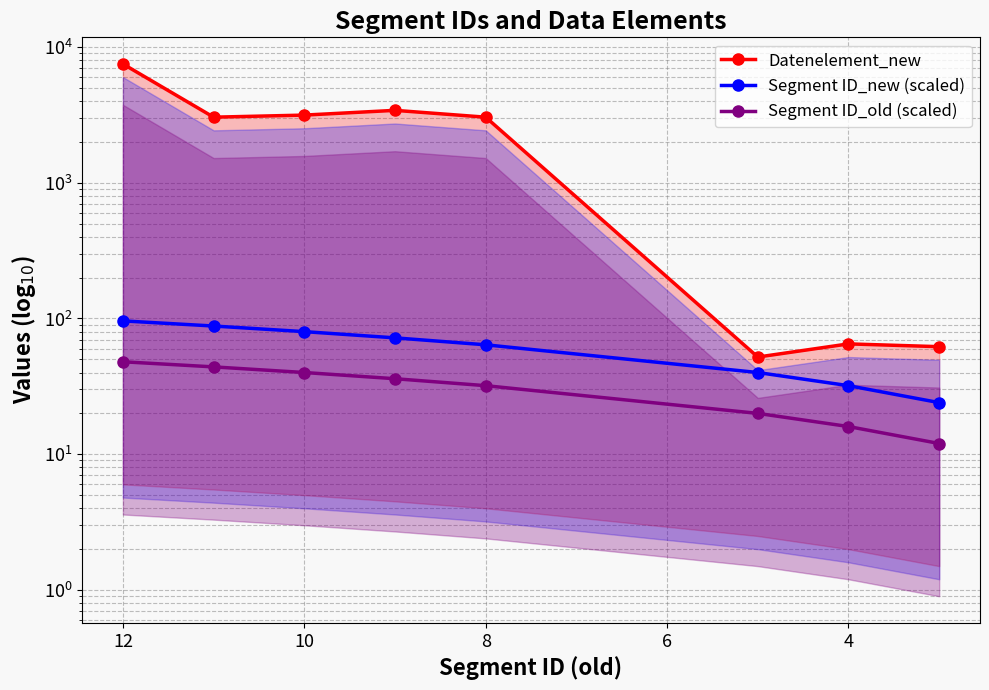

Is this an area chart (filled region under the line)?

No